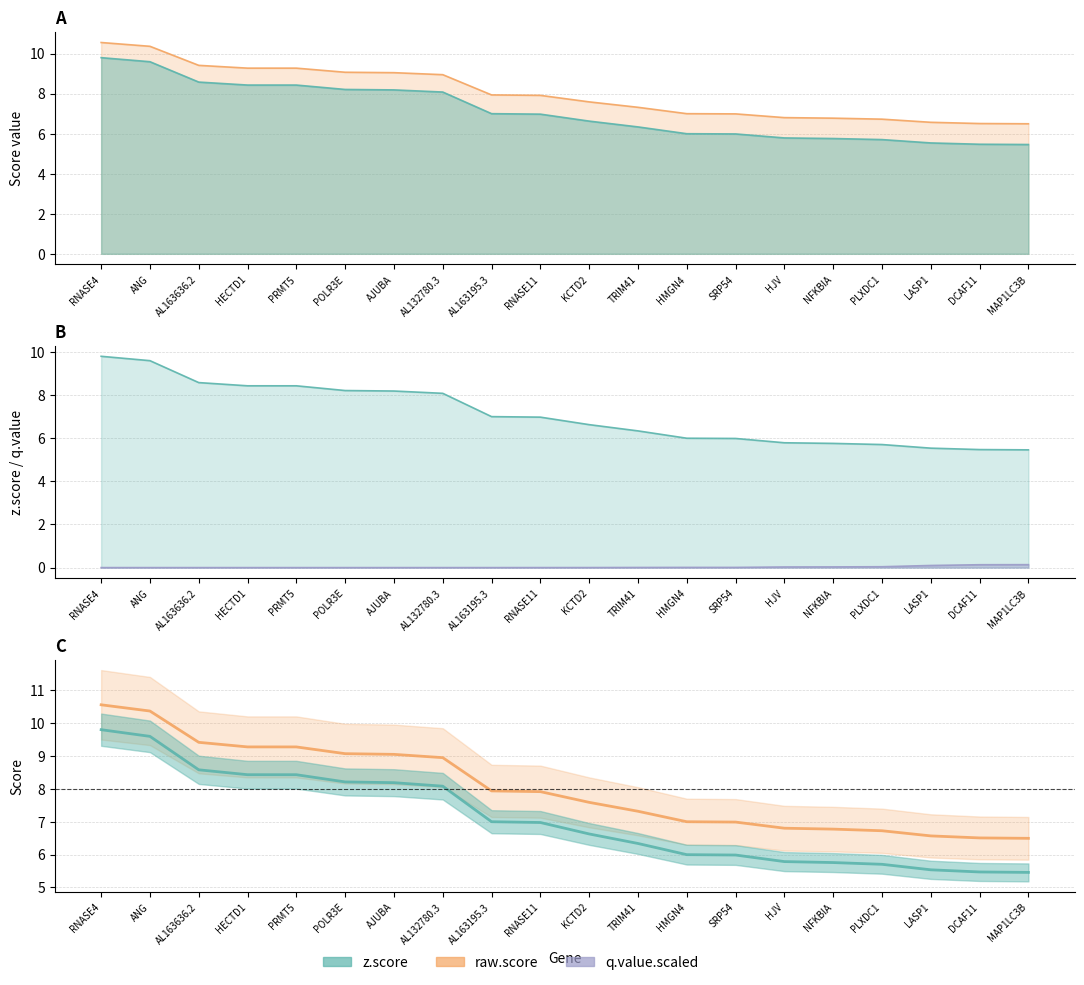

How many lines are shown in the chart?

3